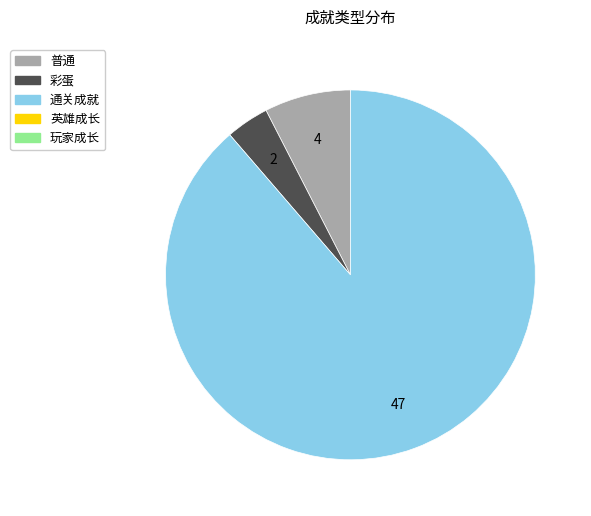

How many segments does this pie chart have?

3